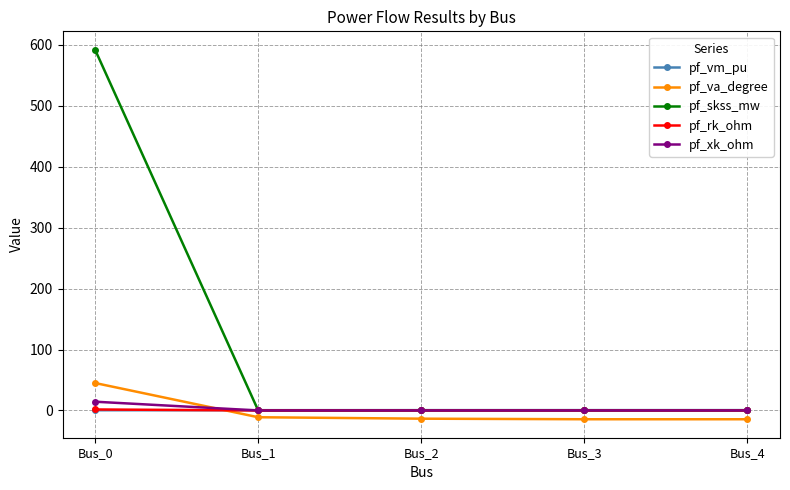

Which series has the widest spread of values?

pf_skss_mw